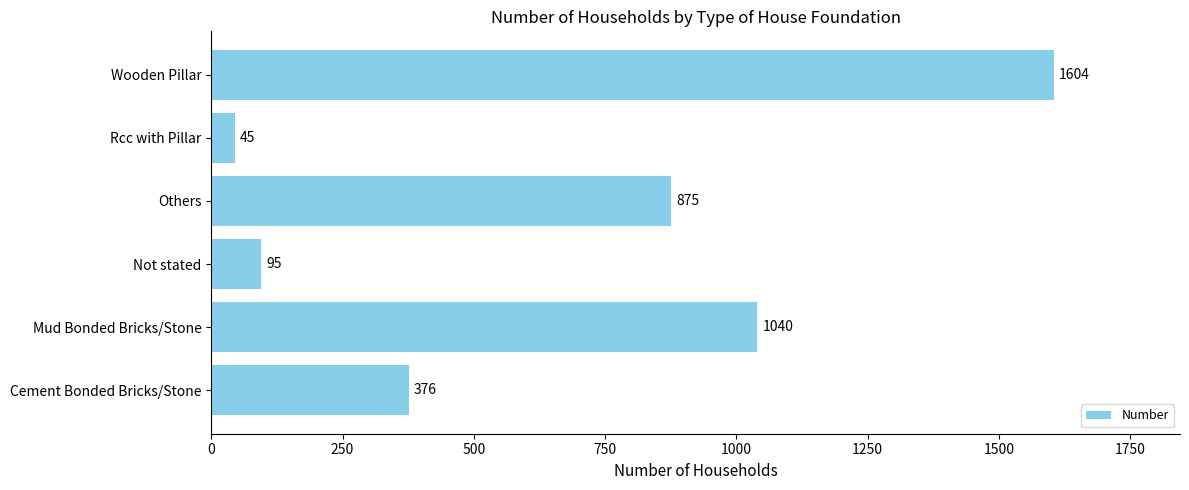

The chart shows a value of 35 at Not stated. True or false?

False